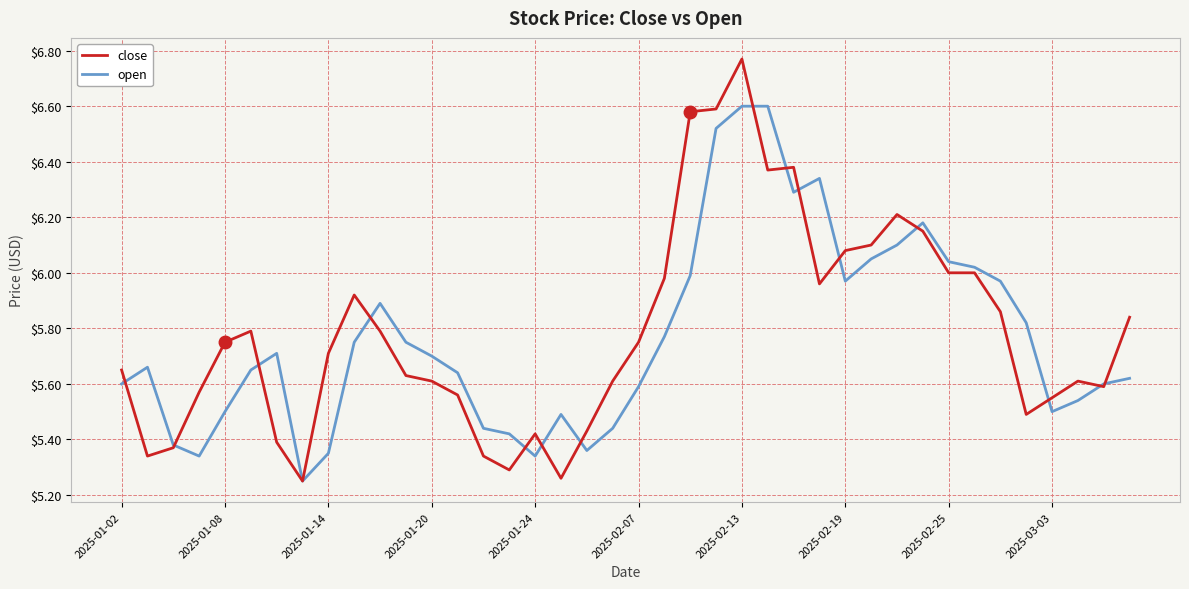

Which series has the widest spread of values?

close